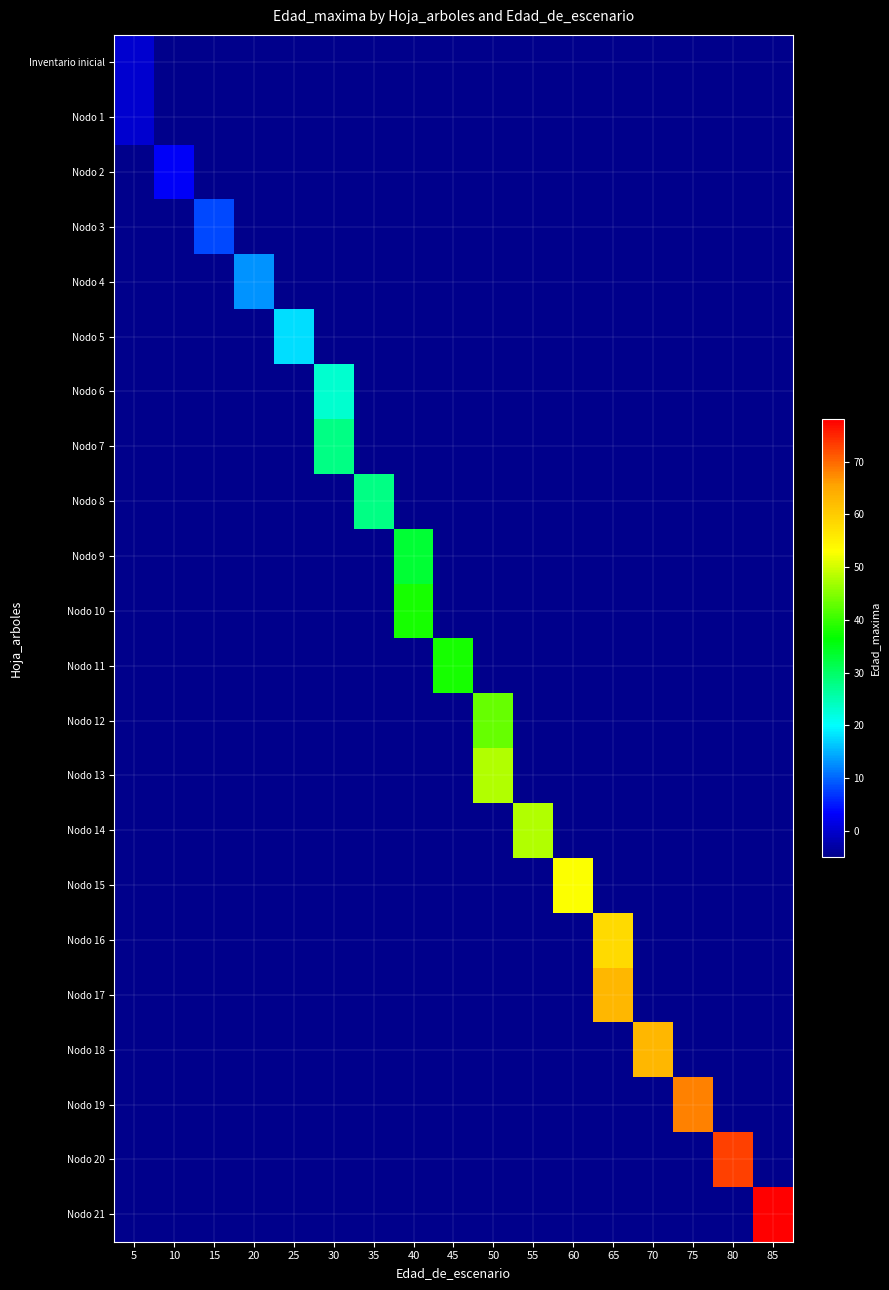

What is the greatest value displayed?

78